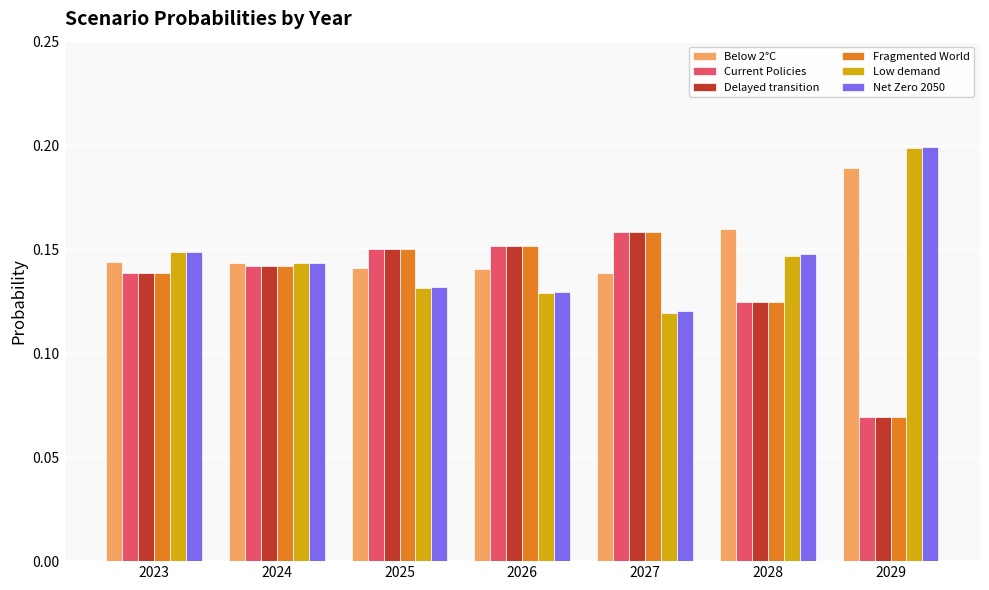

What is the sum of all Below 2°C values?

1.1